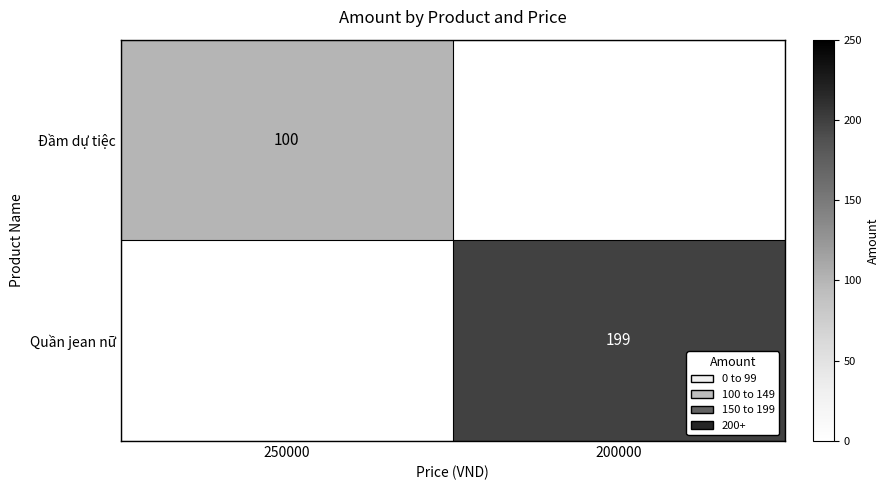

At how many categories does at least one series exceed 107?

1